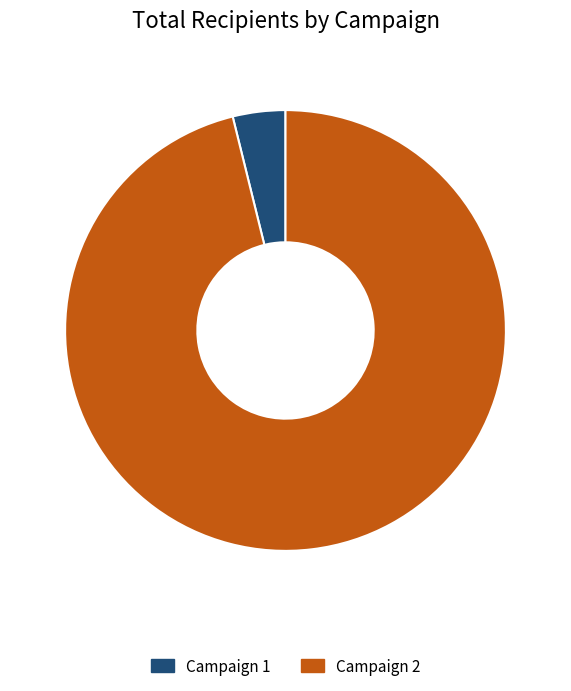

Is there any slice that represents more than half of the pie?

Yes